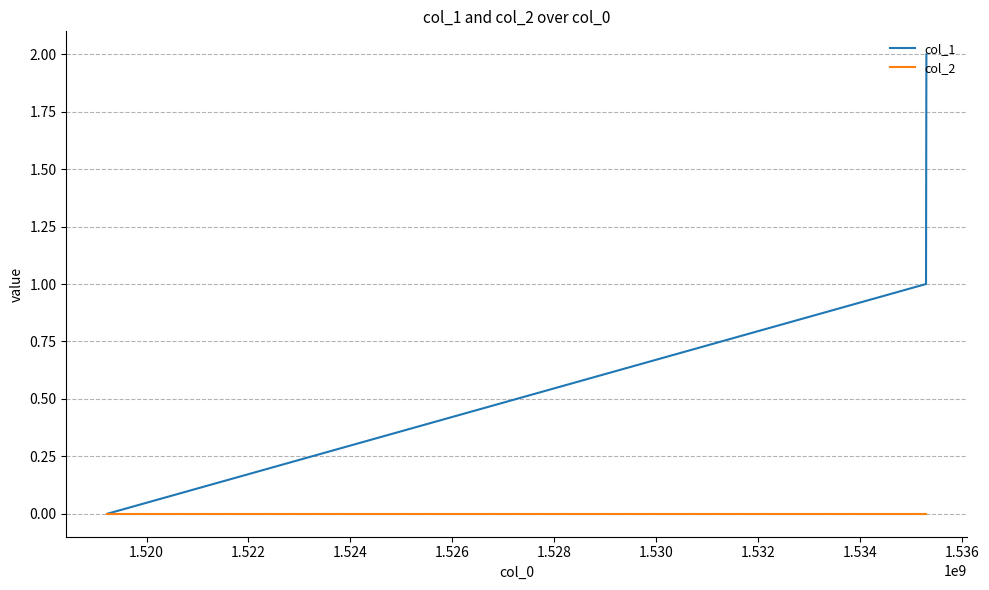

What are all the series names shown in the legend?

col_1, col_2